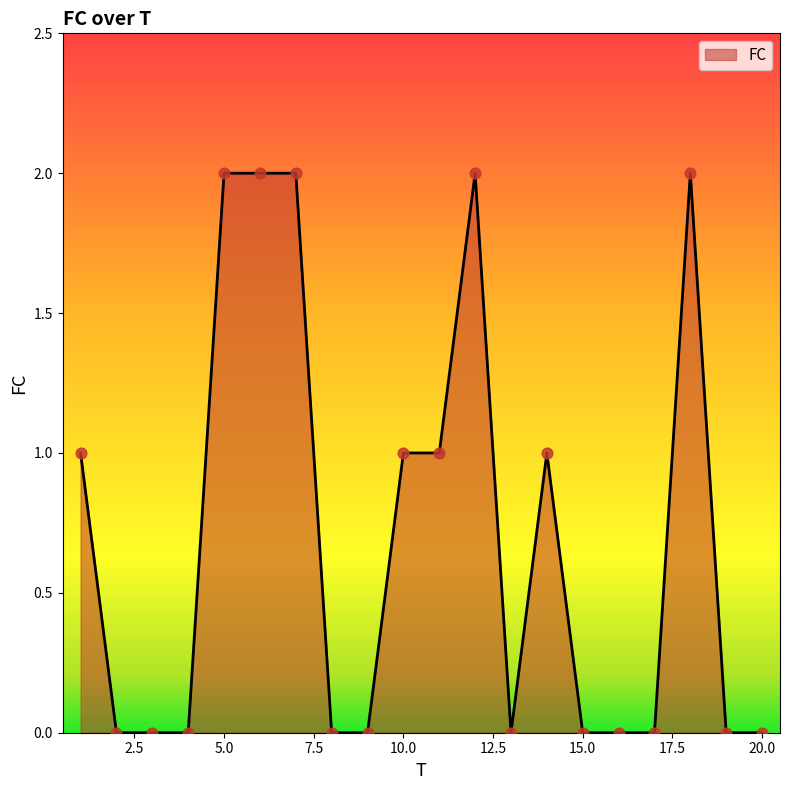

Does the chart have visible grid lines?

No